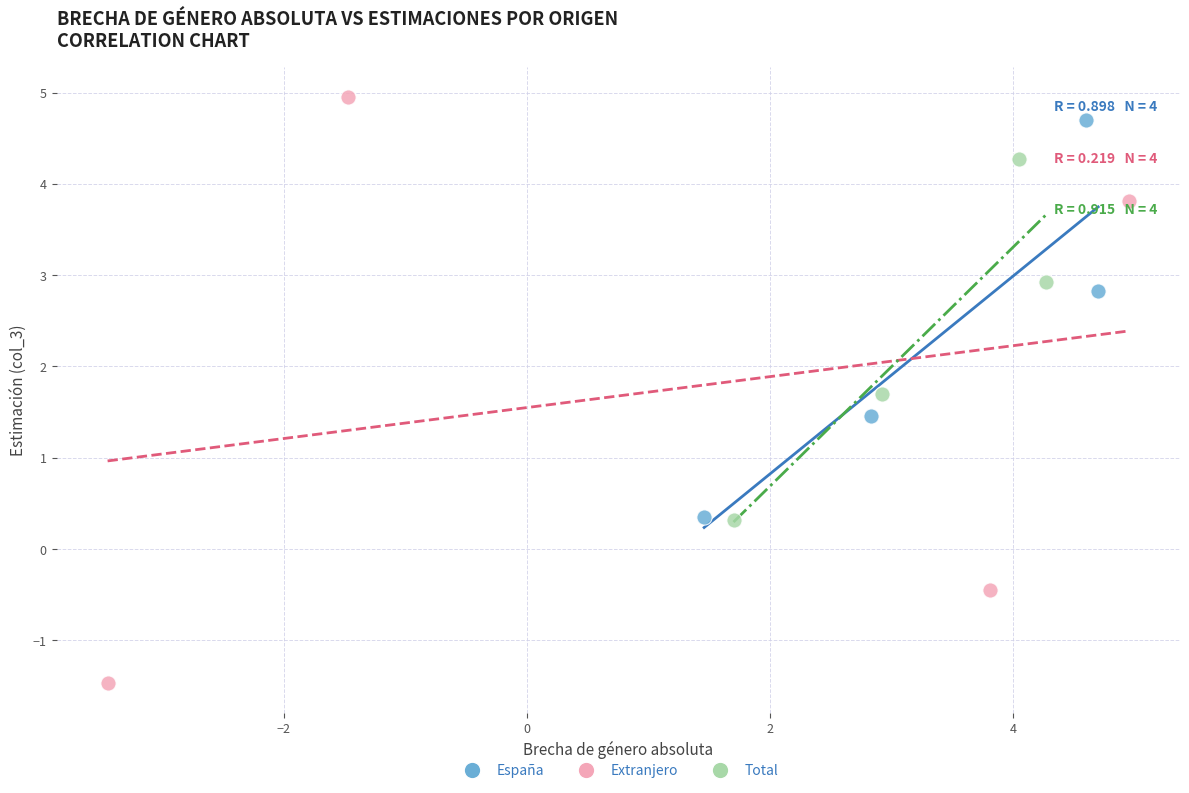

Which series has the largest Y range (max minus min)?

Extranjero